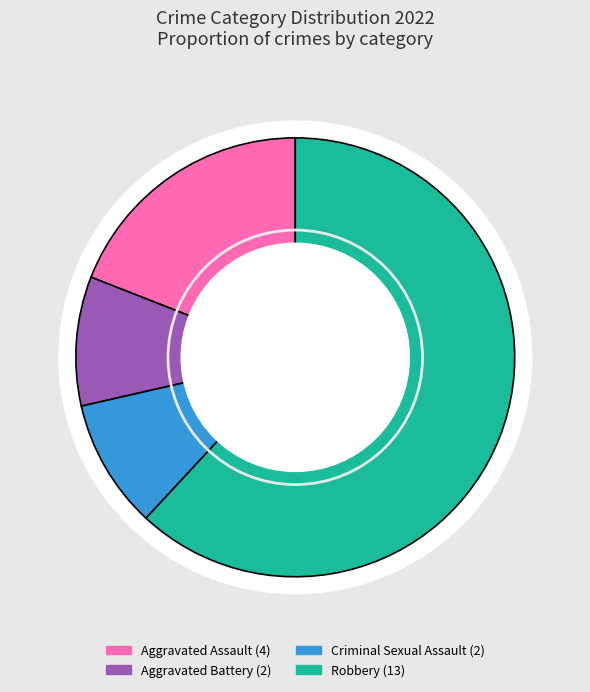

What is the largest slice in the pie chart?

Robbery